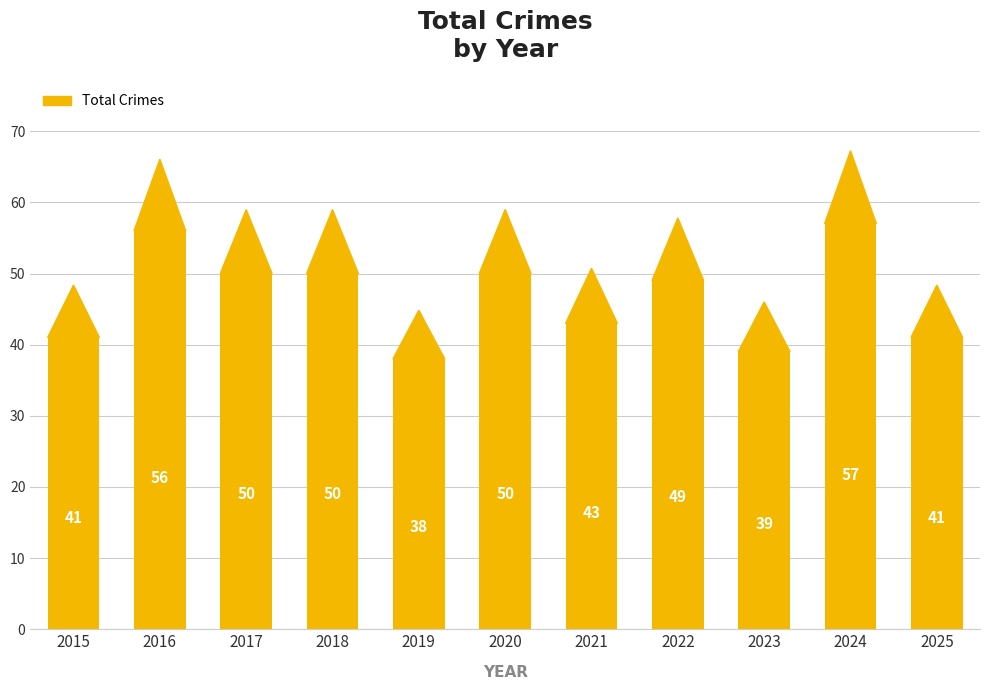

Reading left to right, extract all data points from this chart.

41	56	50	50	38	50	43	49	39	57	41